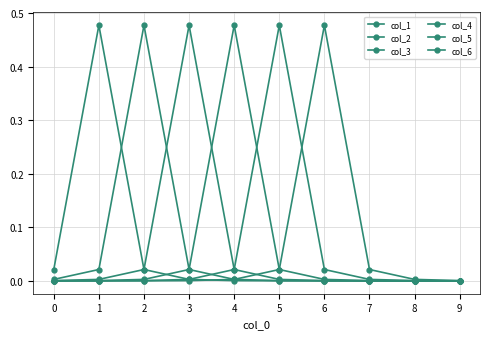

Is this an area chart (filled region under the line)?

No